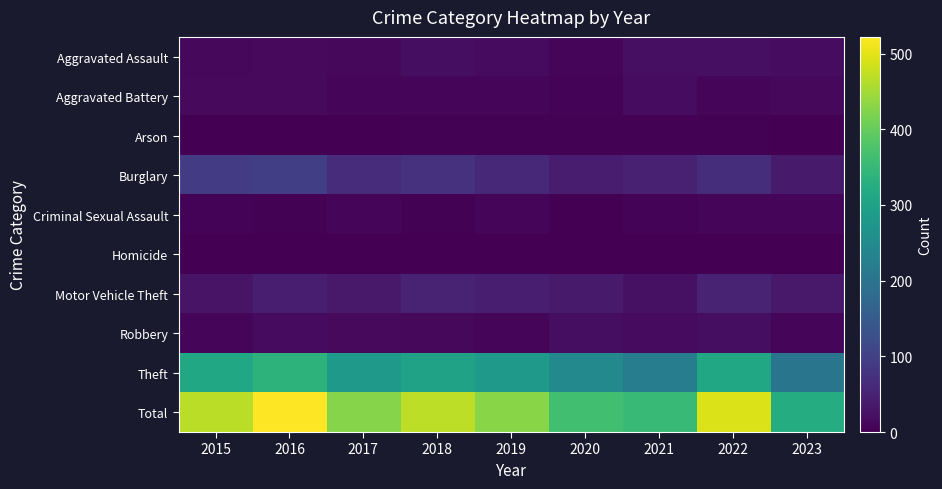

Rank the series by their maximum value, from highest to lowest.

Total, Theft, Burglary, Motor Vehicle Theft, Aggravated Assault, Robbery, Aggravated Battery, Criminal Sexual Assault, Arson, Homicide